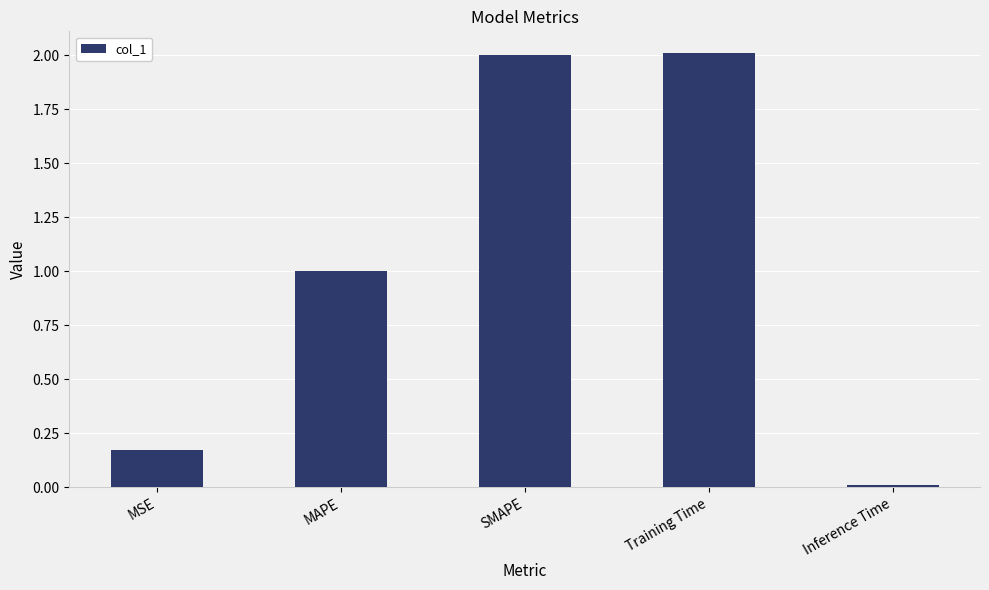

Read the value at MAPE.

1.0